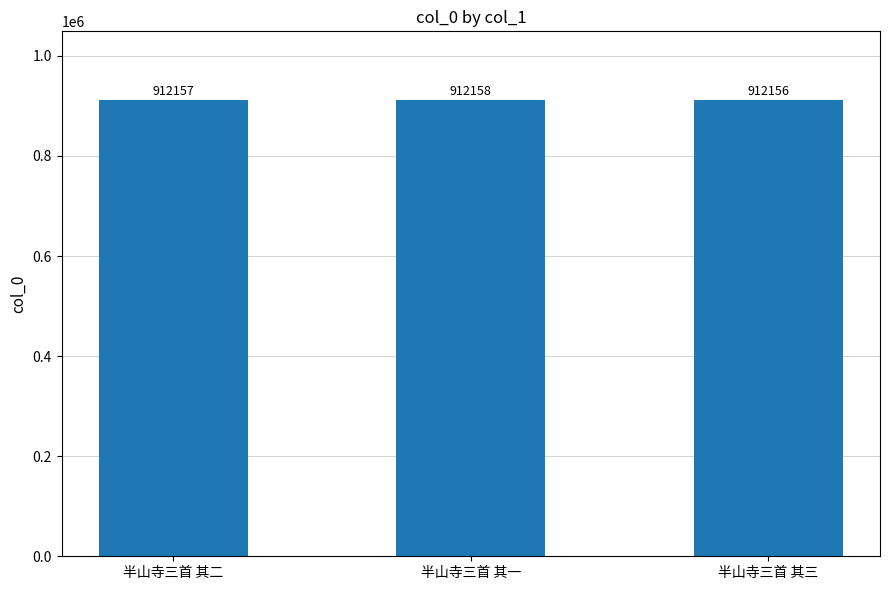

How many values are between 912156 and 912158?

3